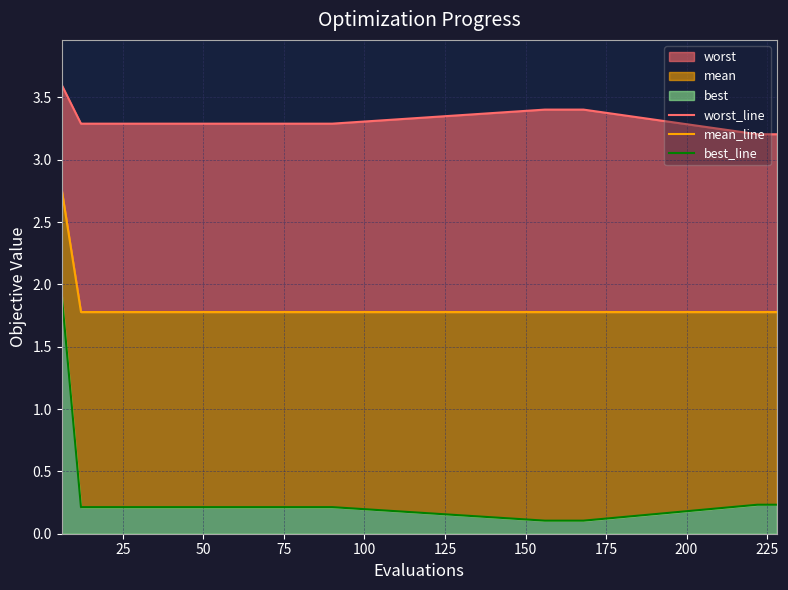

What is the total value across all series at 25?

5.3